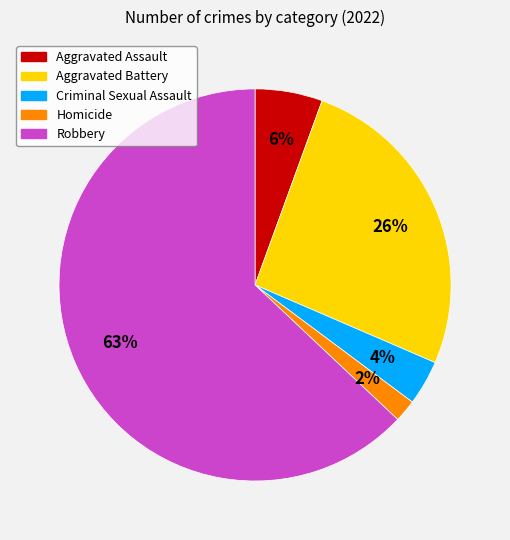

Between Robbery and Aggravated Assault, which is larger?

Robbery